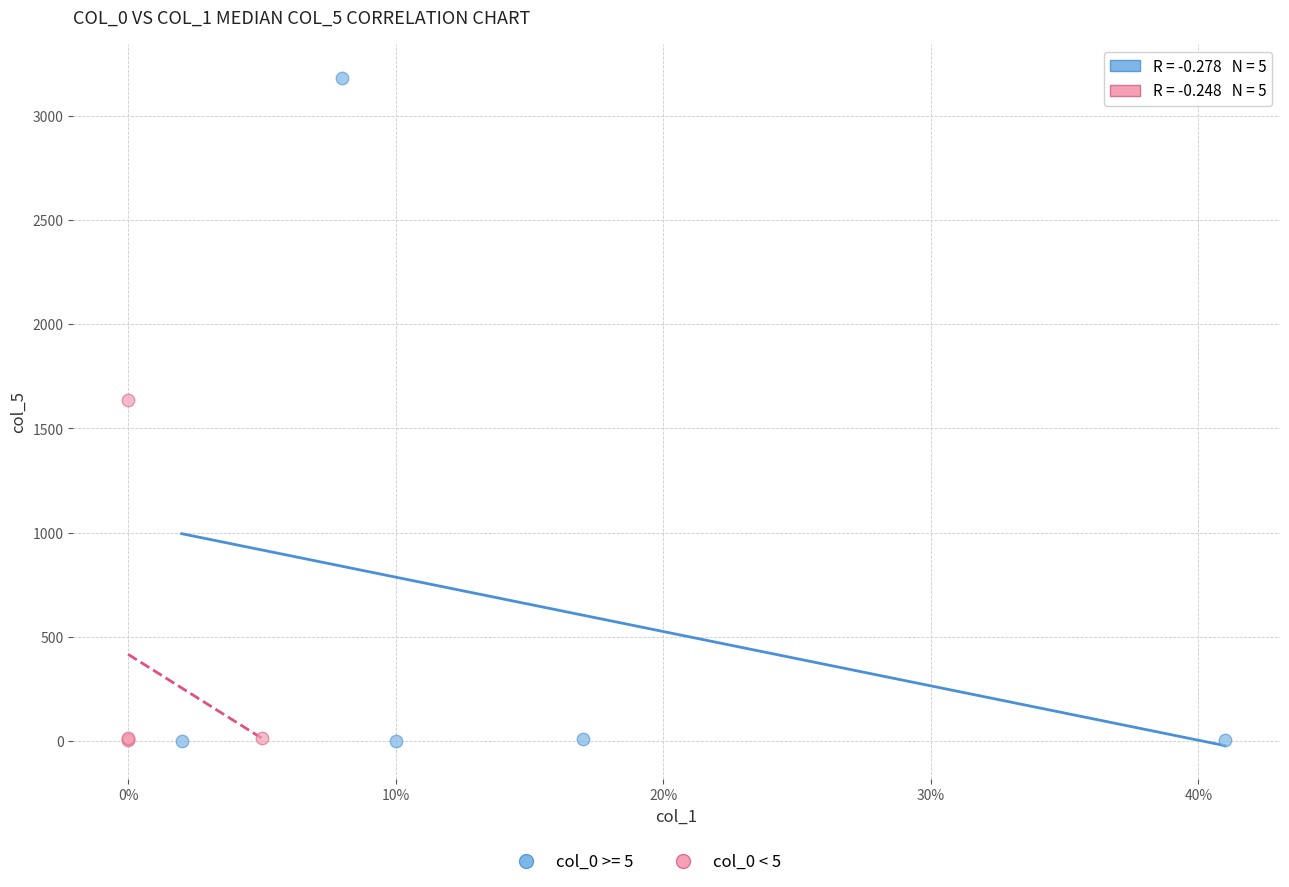

Which series has the largest Y range (max minus min)?

col_0 >= 5